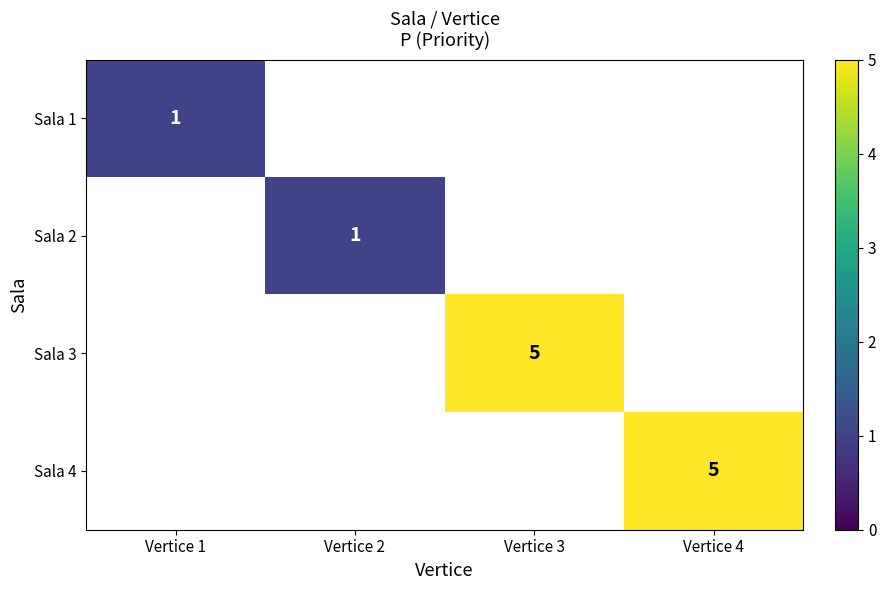

How many positive values does the Sala 4 series have?

1